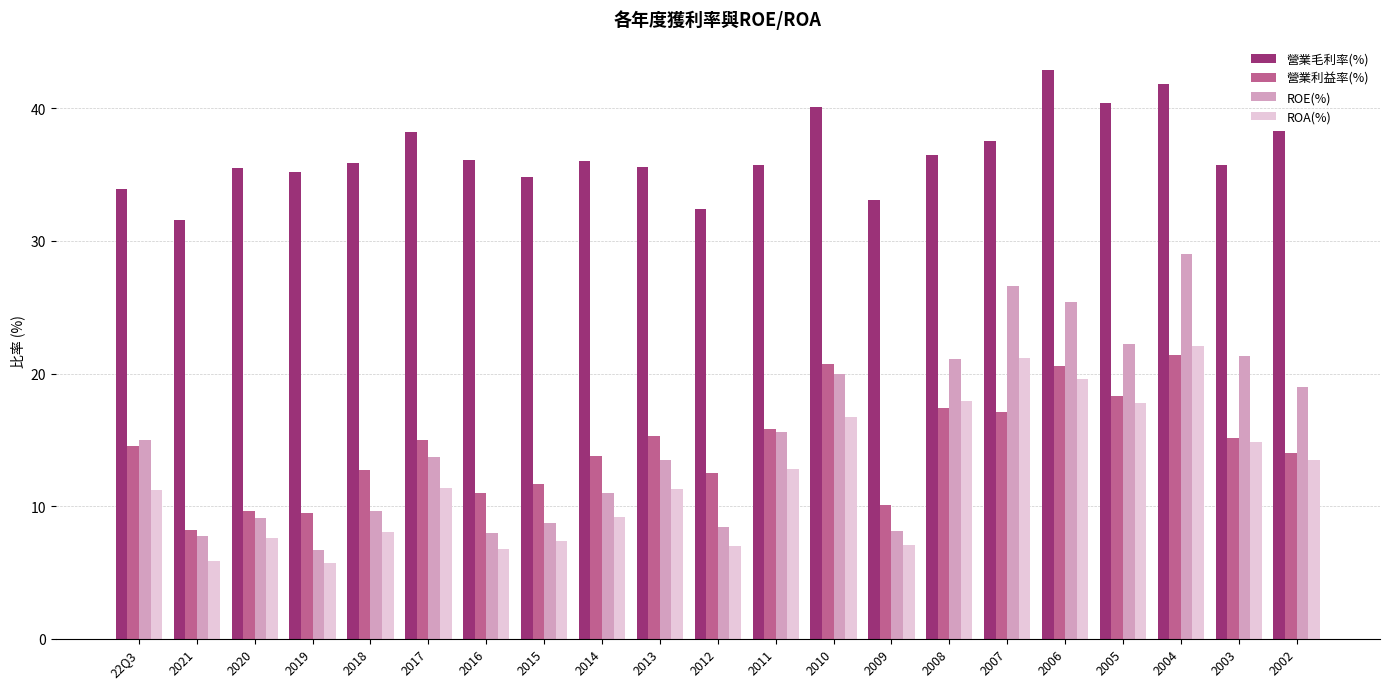

What is the total value across all series at 2005?

98.7